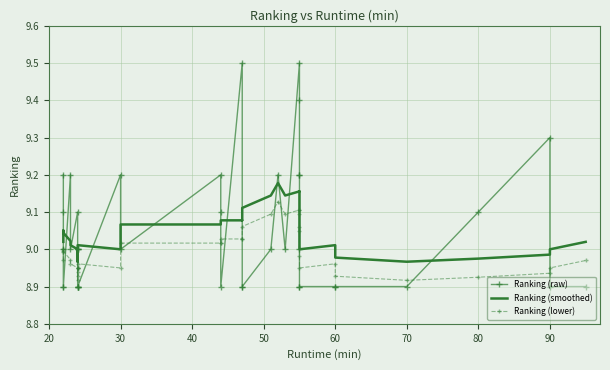

Which series has the largest total across all categories?

Ranking (raw)